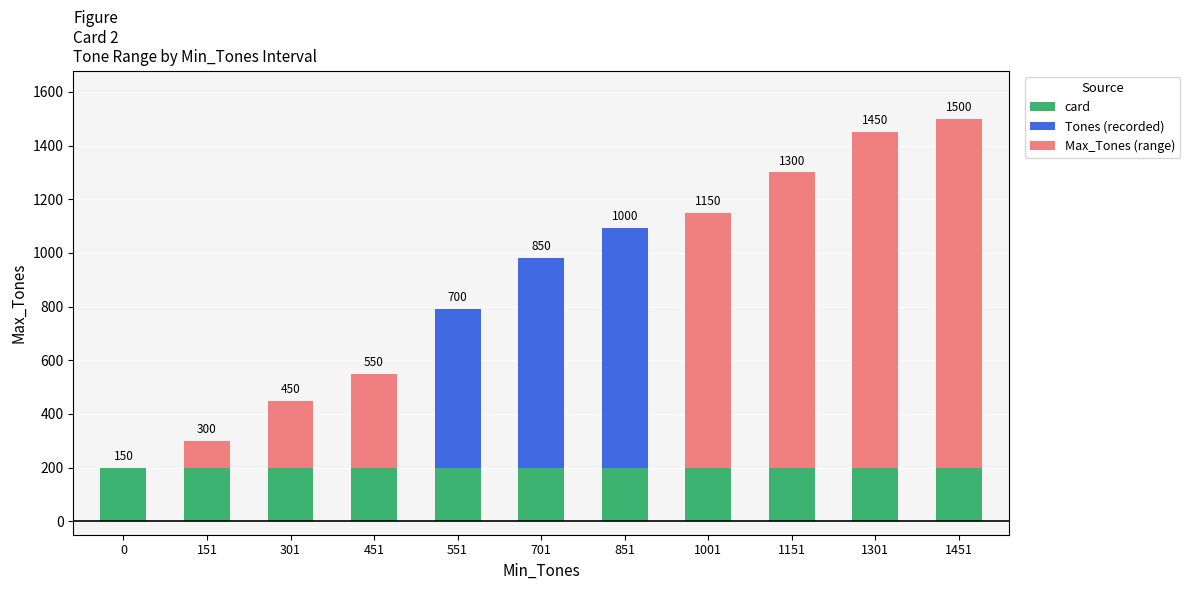

What is the sum of all card values?

2200